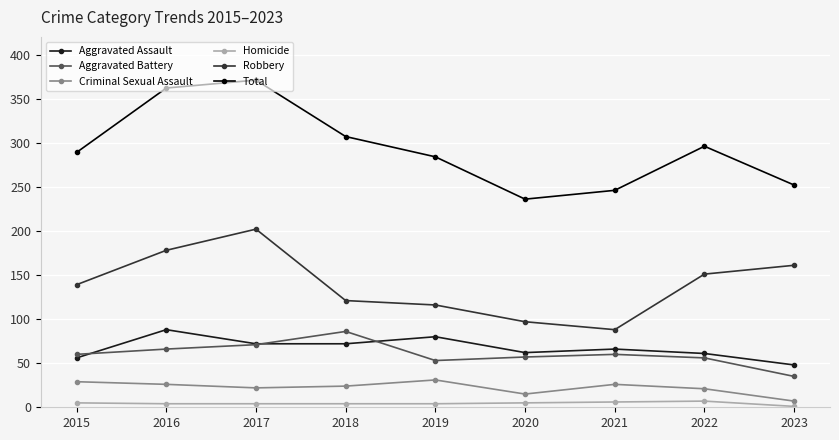

What is the value of the Total point at the 2nd from the left?

362